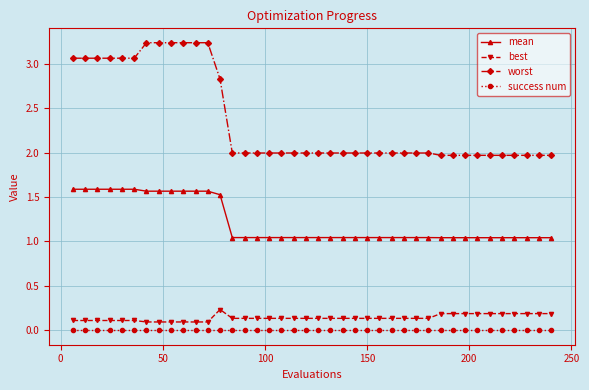

How many lines are shown in the chart?

4